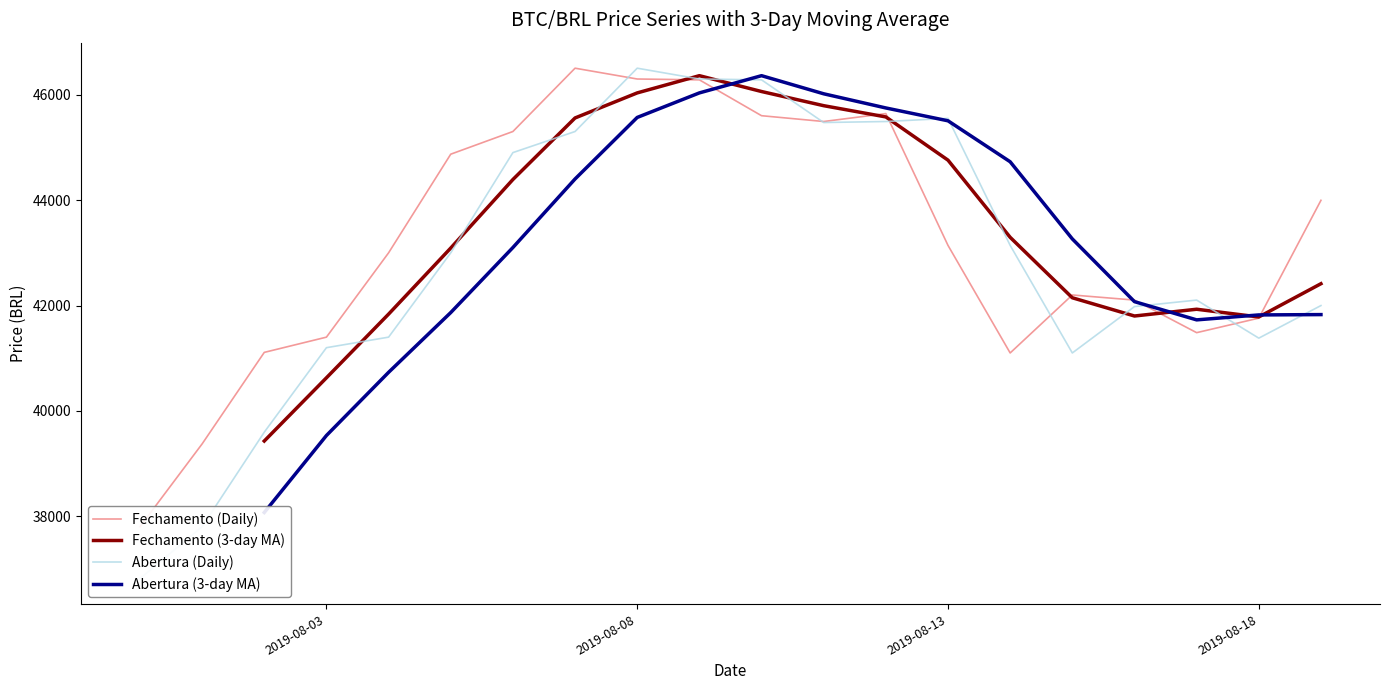

Does the chart have visible grid lines?

No